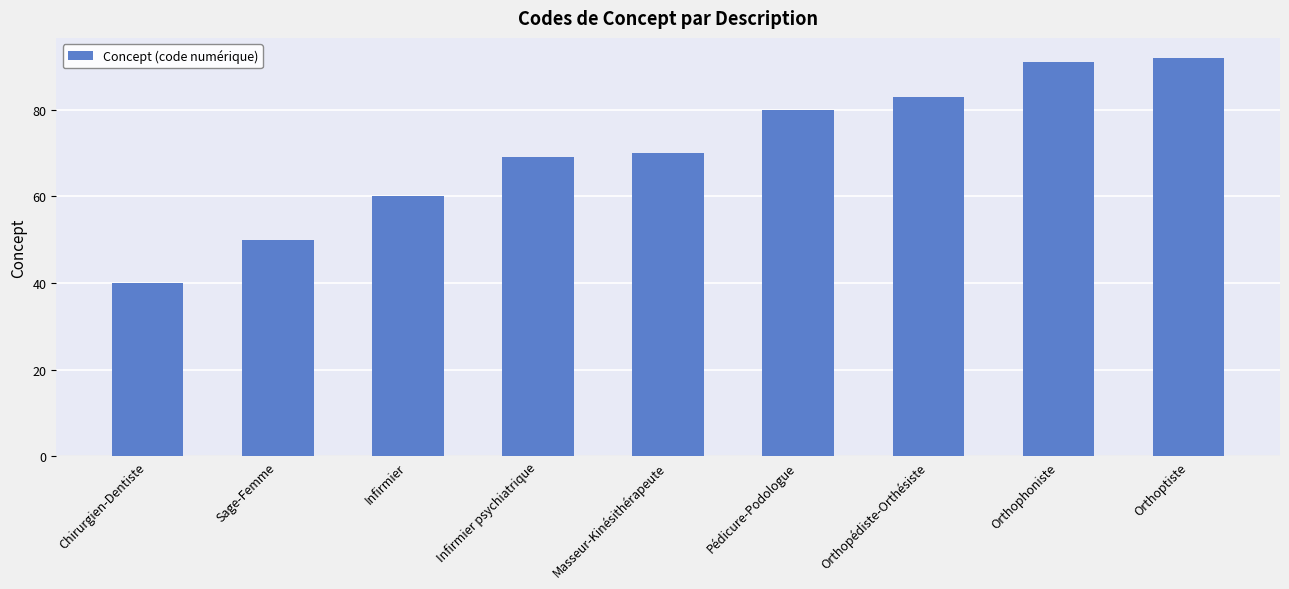

What is the approximate value at Orthopédiste-Orthésiste?

83